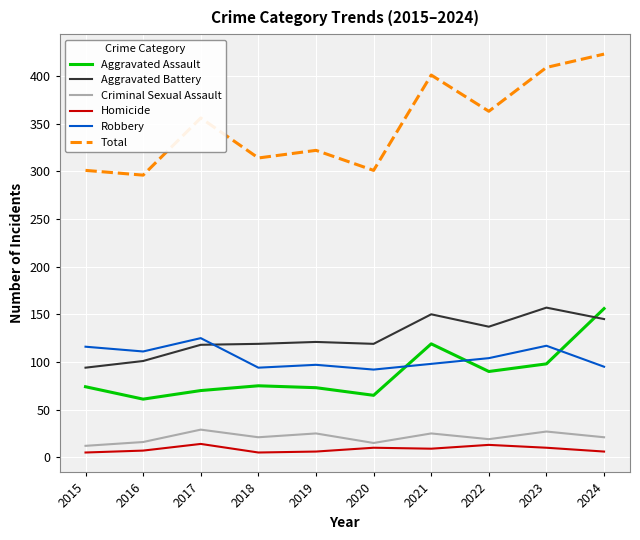

What are all the series names shown in the legend?

Aggravated Assault, Aggravated Battery, Criminal Sexual Assault, Homicide, Robbery, Total